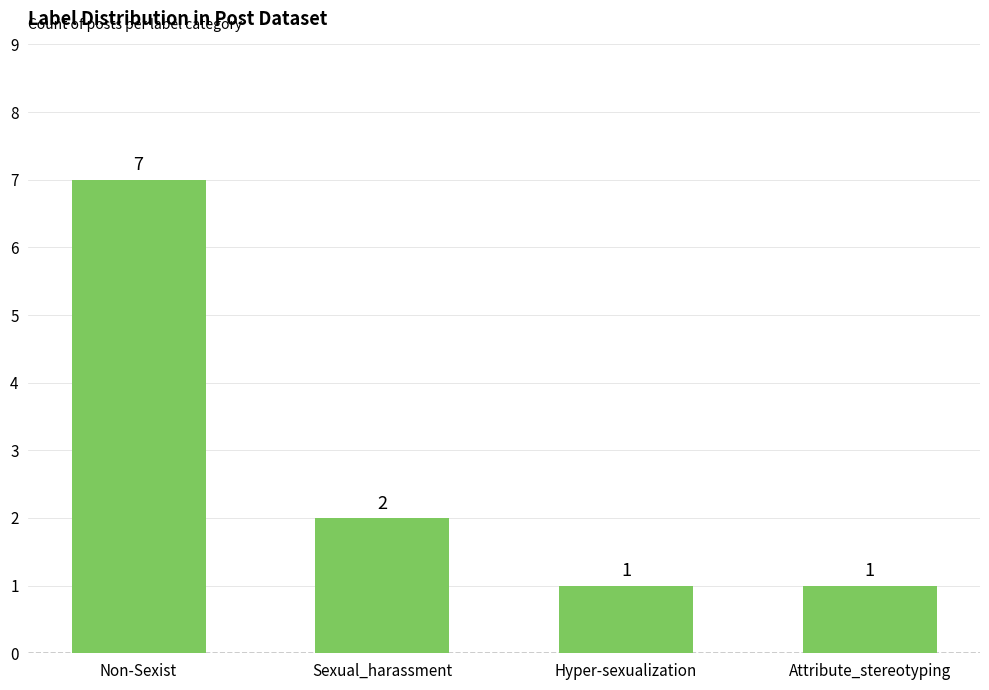

What is the change in value from Sexual_harassment to Hyper-sexualization?

-1